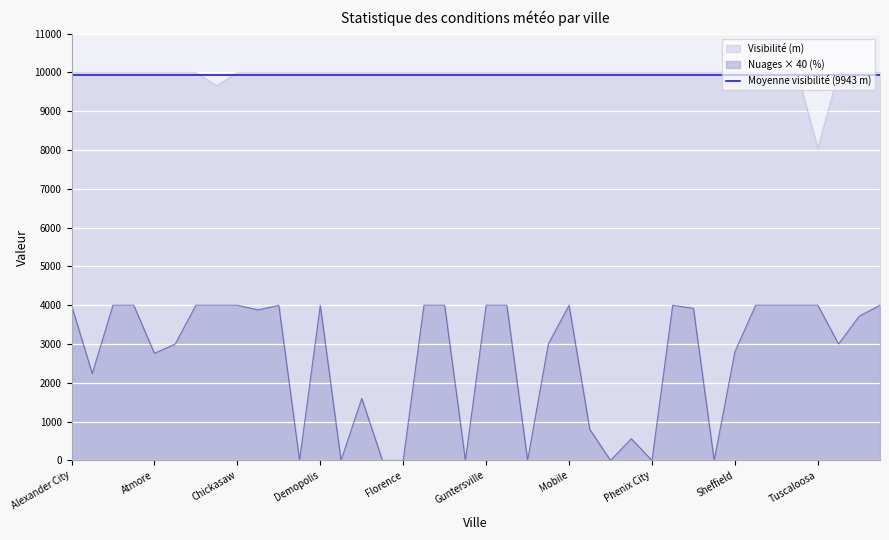

At Jasper, list the series in order from smallest to largest.

clouds_all, visibility